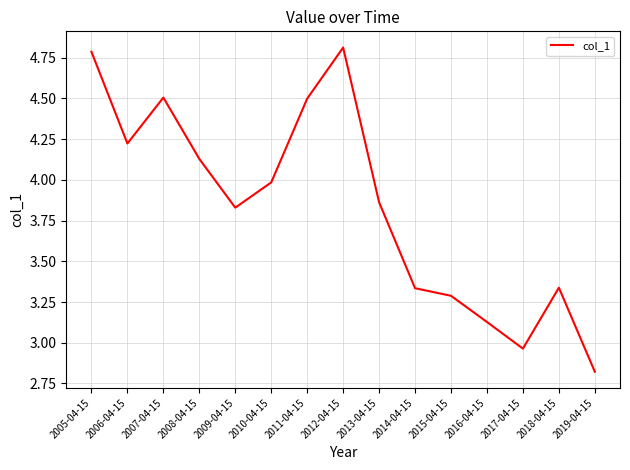

Count the number of values greater than 3.

13